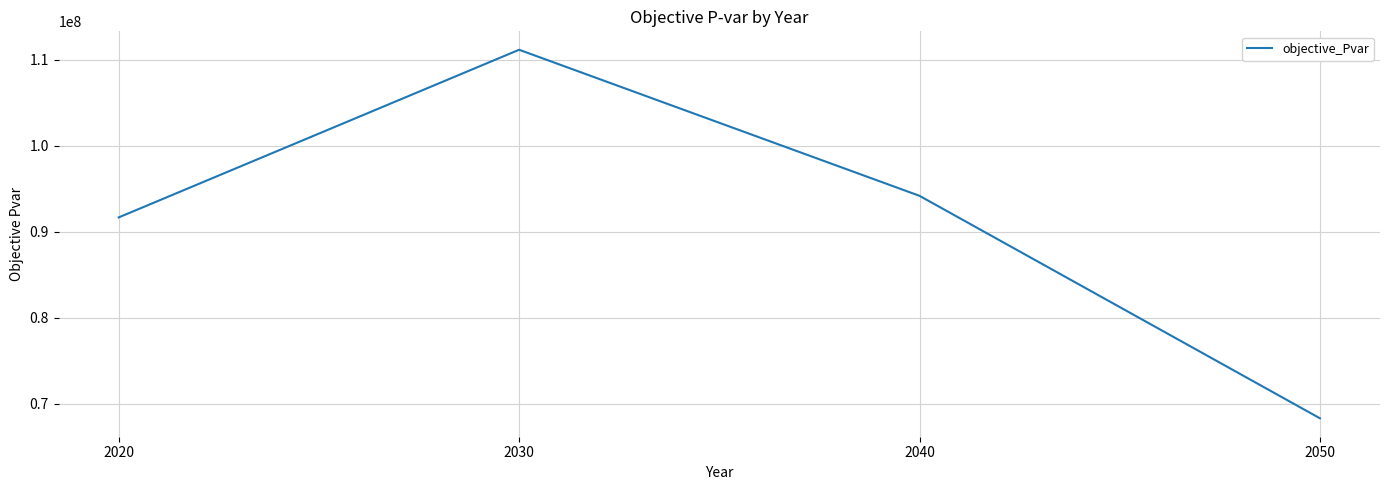

What is the smallest value displayed?

68327841.0